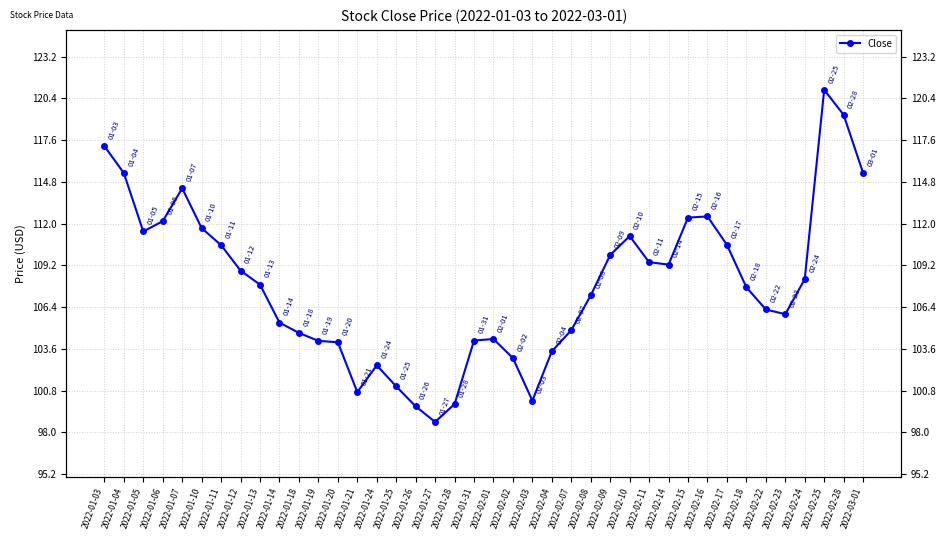

Reading left to right, transcribe all the data shown in this chart.

2022-01-03=117.2	2022-01-04=115.4	2022-01-05=111.5	2022-01-06=112.2	2022-01-07=114.4	2022-01-10=111.7	2022-01-11=110.6	2022-01-12=108.9	2022-01-13=107.9	2022-01-14=105.4	2022-01-18=104.7	2022-01-19=104.1	2022-01-20=104.0	2022-01-21=100.7	2022-01-24=102.5	2022-01-25=101.1	2022-01-26=99.7	2022-01-27=98.7	2022-01-28=99.9	2022-01-31=104.2	2022-02-01=104.3	2022-02-02=103.0	2022-02-03=100.1	2022-02-04=103.4	2022-02-07=104.9	2022-02-08=107.2	2022-02-09=109.9	2022-02-10=111.2	2022-02-11=109.4	2022-02-14=109.3	2022-02-15=112.4	2022-02-16=112.5	2022-02-17=110.6	2022-02-18=107.7	2022-02-22=106.2	2022-02-23=105.9	2022-02-24=108.3	2022-02-25=121.0	2022-02-28=119.3	2022-03-01=115.4